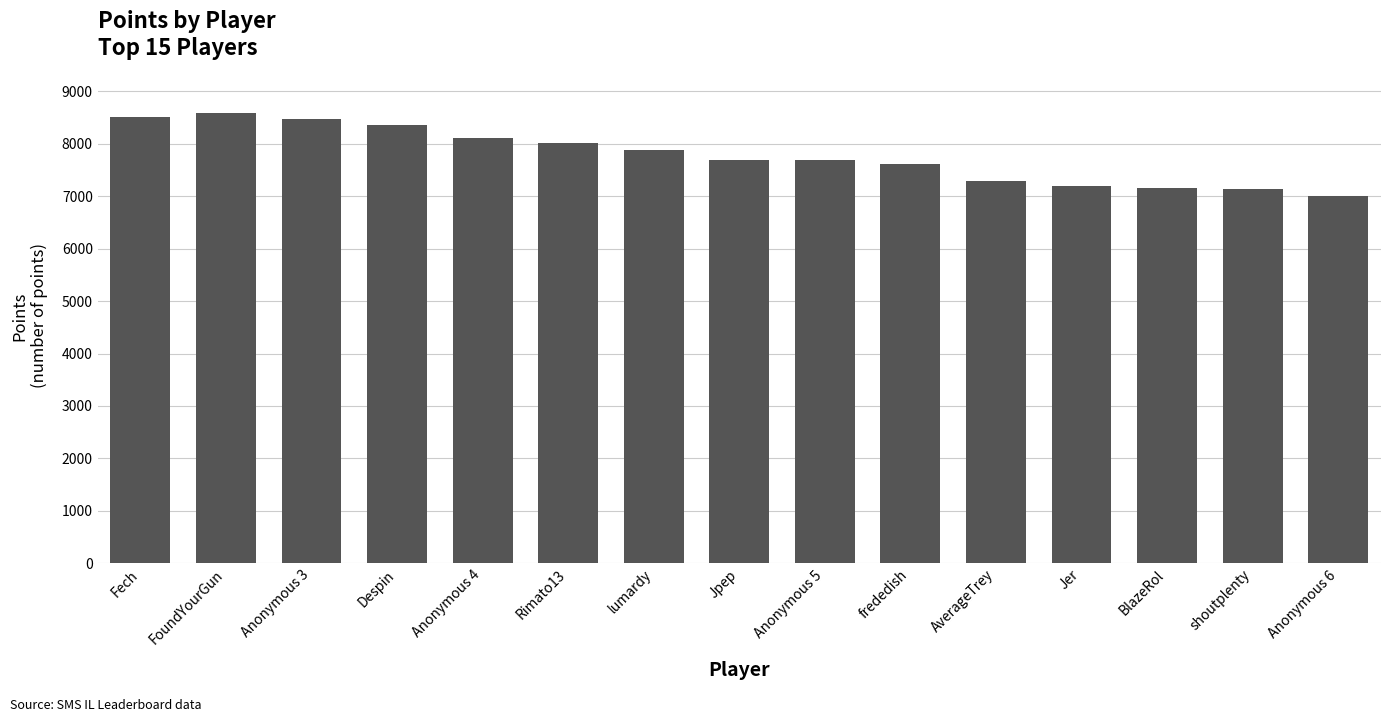

What is the maximum value shown in the chart?

8577